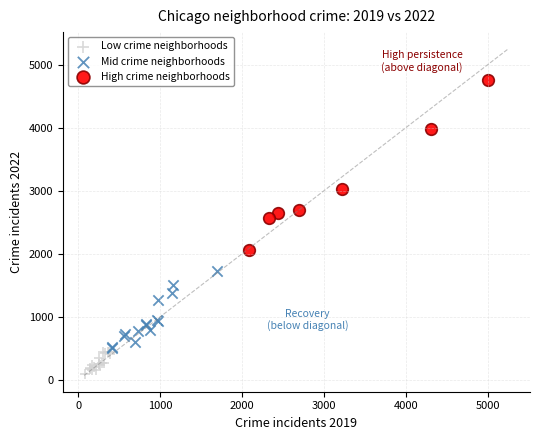

Which series reaches the maximum Y coordinate?

High crime neighborhoods